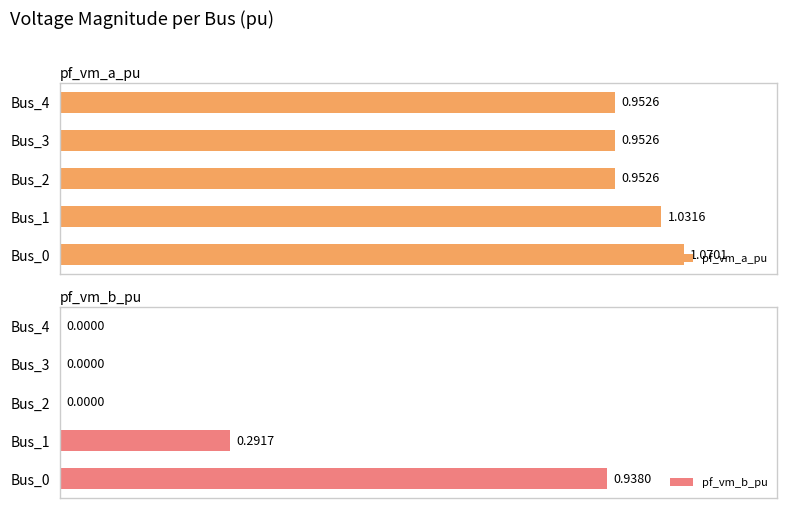

Rank the series by their average value, from lowest to highest.

pf_vm_b_pu, pf_vm_a_pu